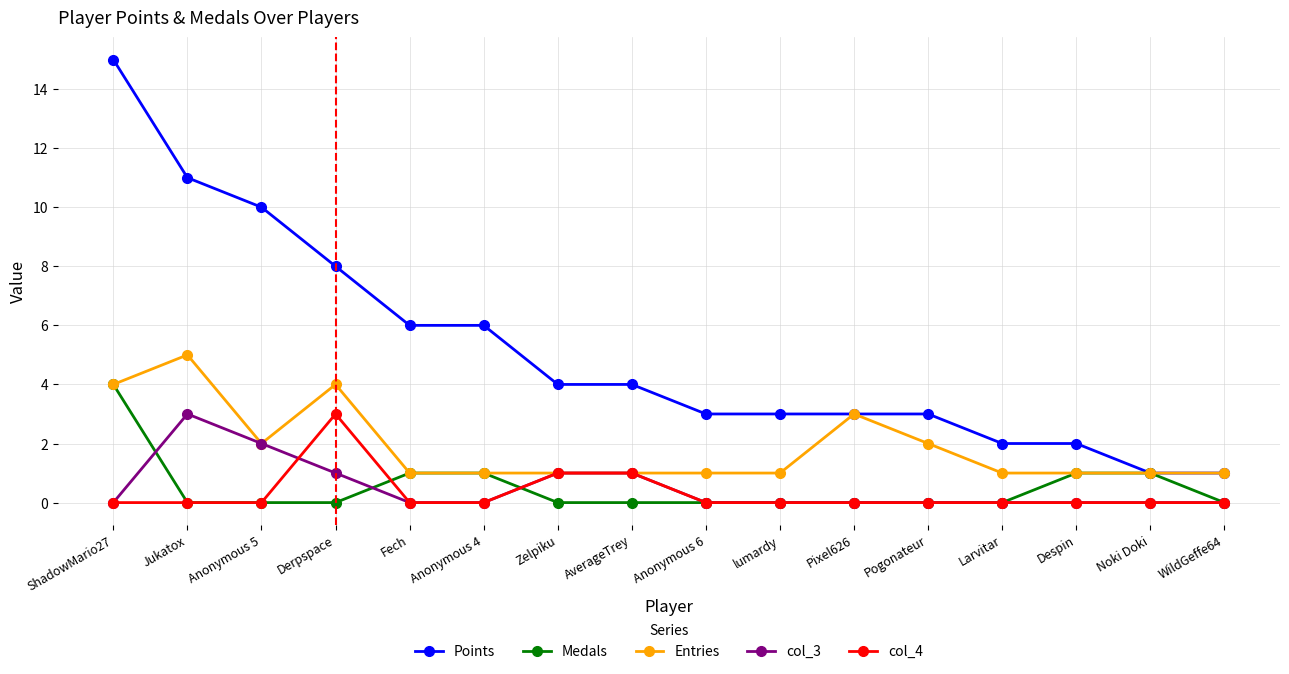

What is the greatest value displayed?

15